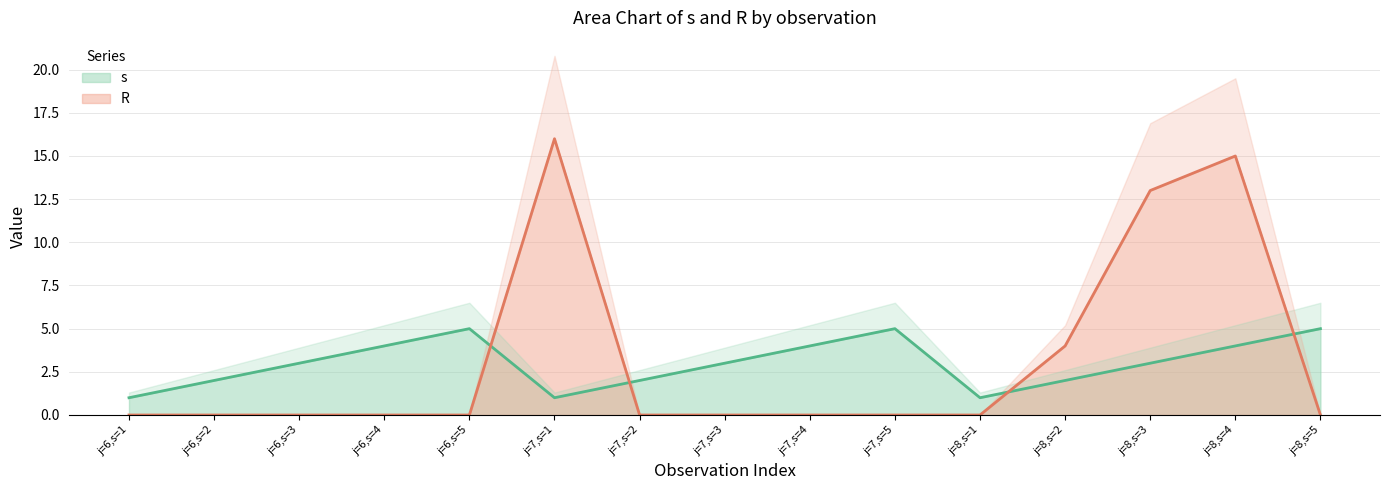

What is the sum of all R values?

48